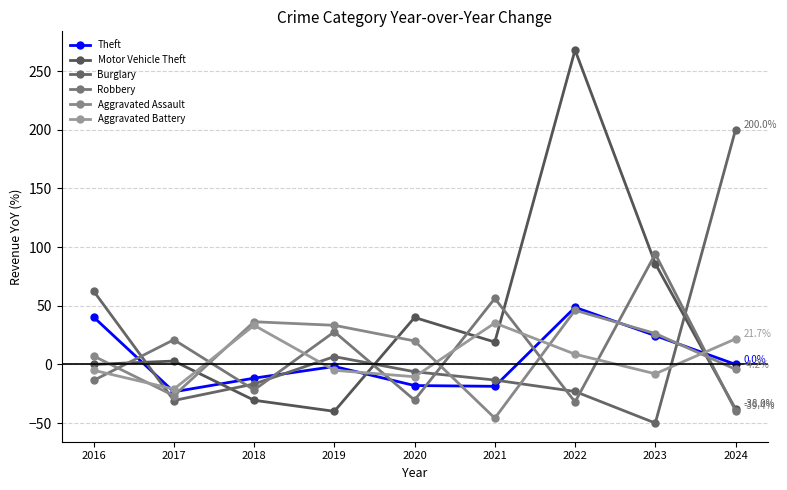

What is the sum of all Aggravated Assault values?

92.6